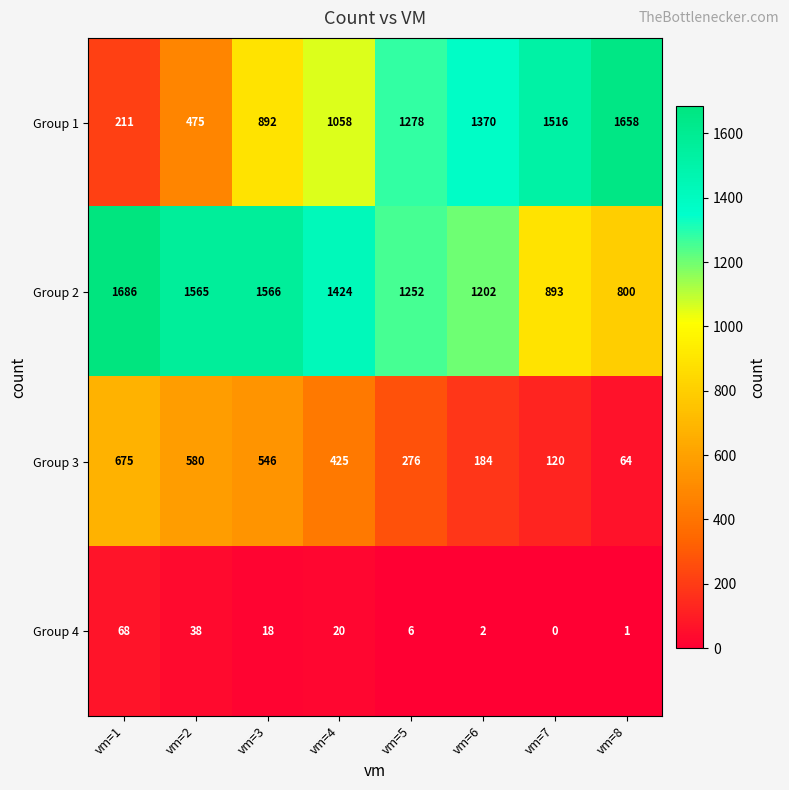

Between vm=3 and vm=4, which series saw the biggest shift?

Group 1